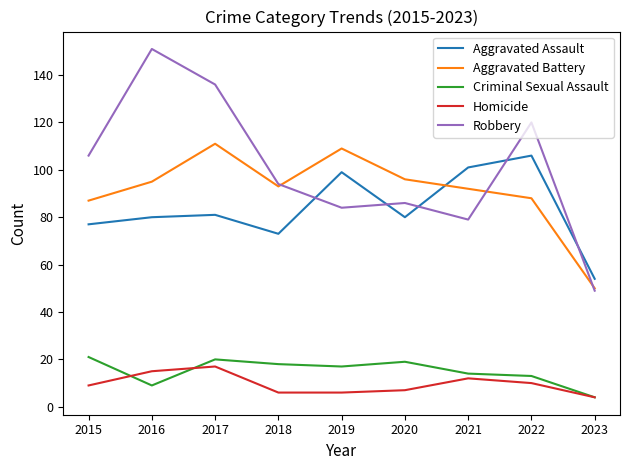

Is it true that Homicide equals 15 at 2016?

True